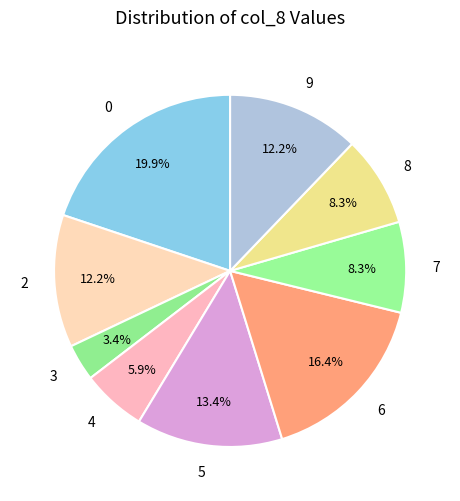

What percentage is the 6 slice, to the nearest percent?

16%